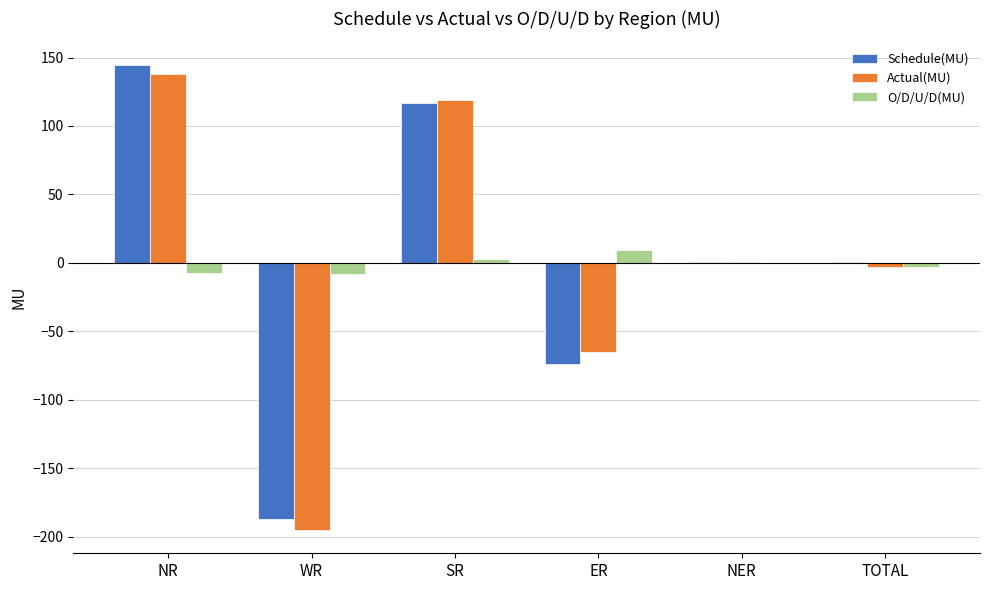

At which category is the sum across all series the highest?

NR